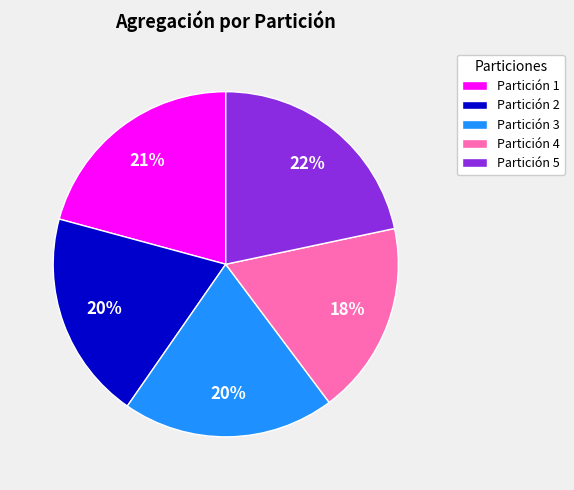

To the nearest percent, what percentage of the pie is Partición 1?

21%